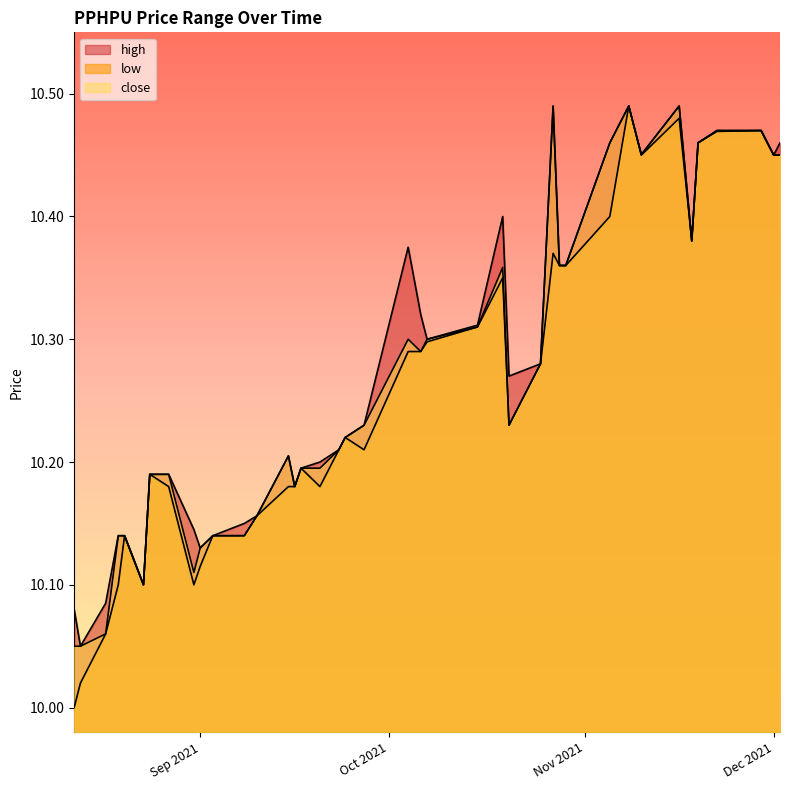

What is the total value across all series at 2021-10-29?

31.1